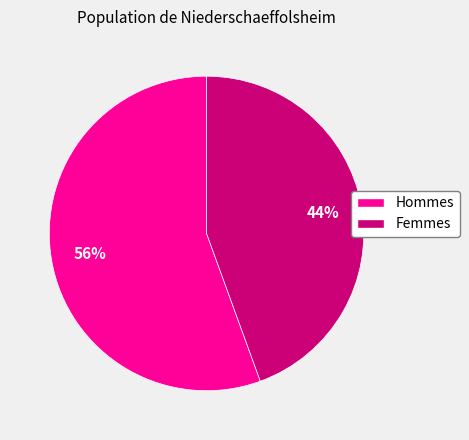

Does any single category account for the majority?

Yes